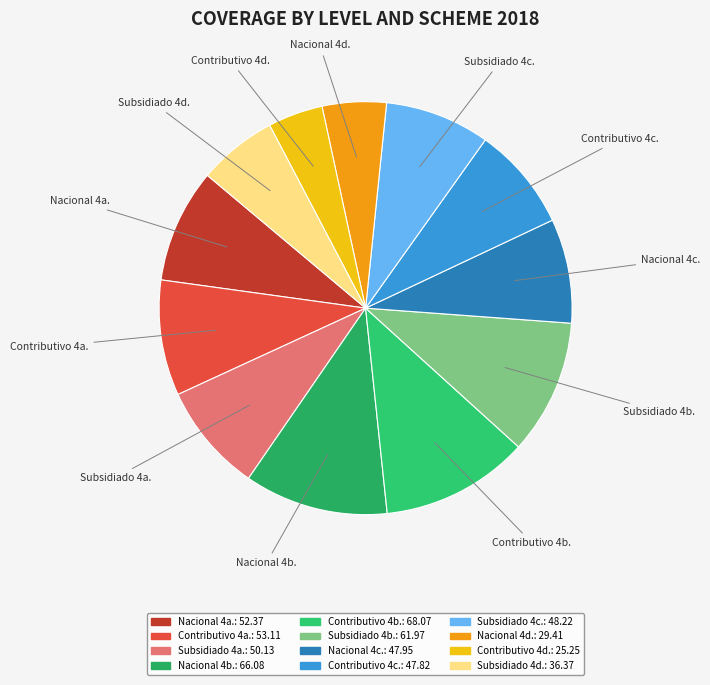

What is the smallest slice in the pie chart?

Contributivo 4d.